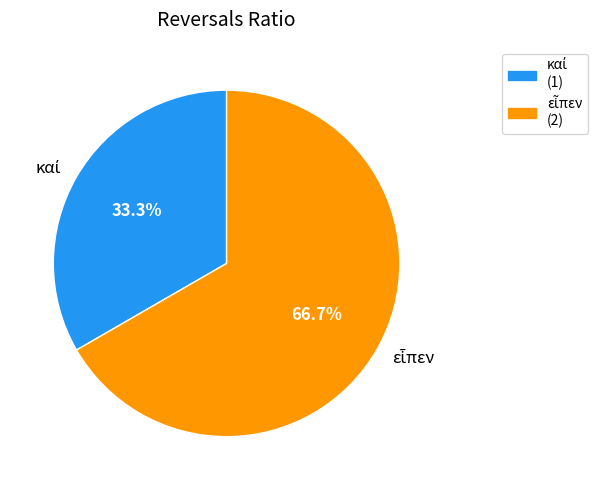

Is there any slice that represents more than half of the pie?

Yes